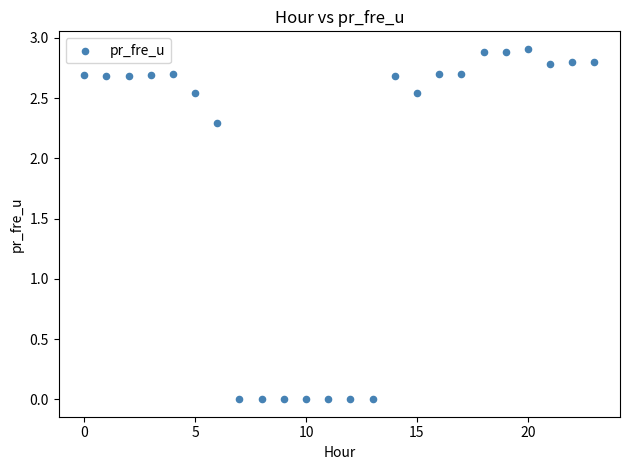

What is the range of Y values (max minus min)?

2.9